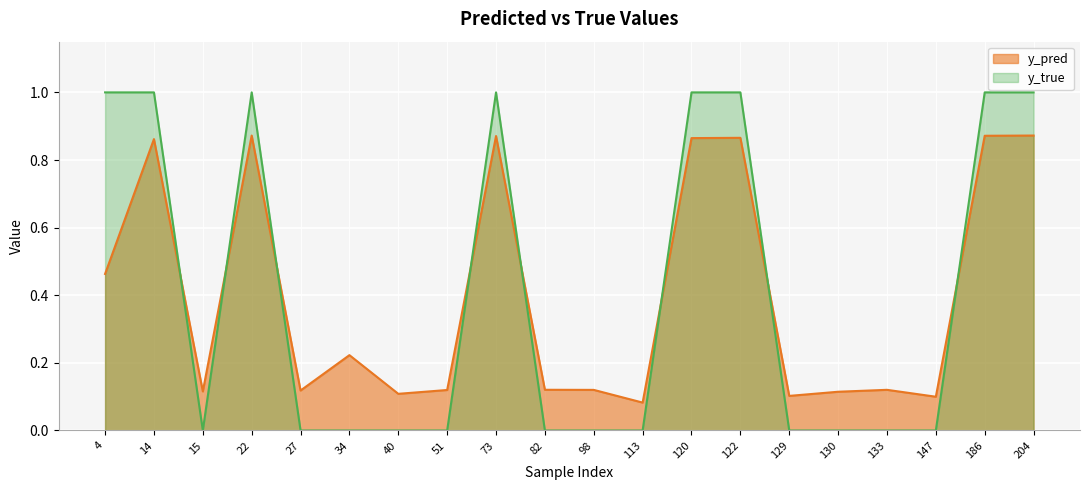

What are all the series names shown in the legend?

y_pred, y_true